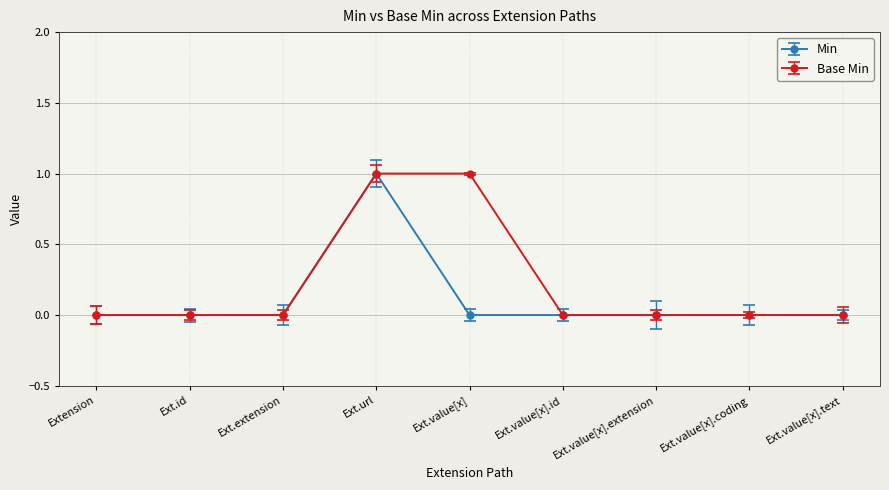

How many lines are shown in the chart?

2